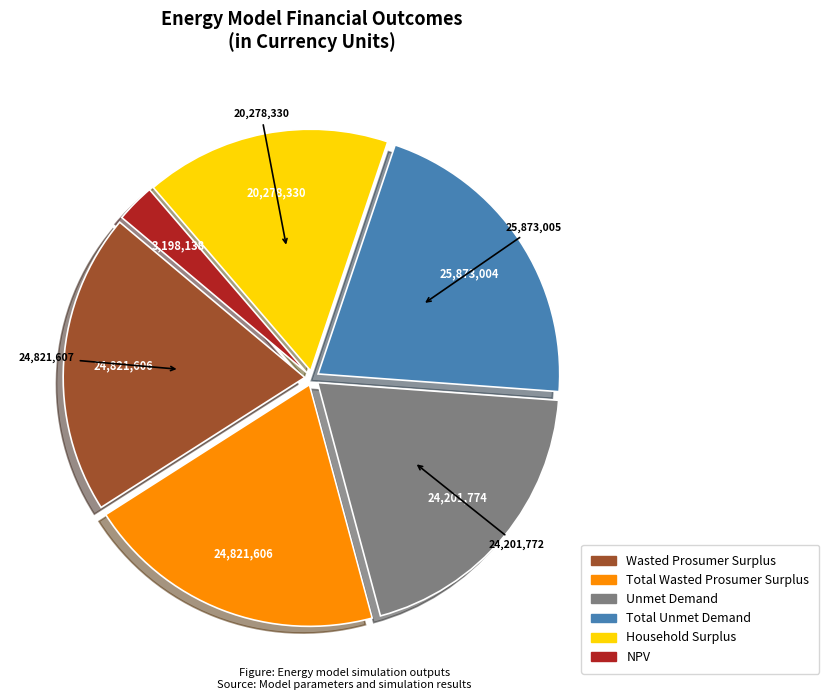

The Total Unmet Demand slice represents 30% of the pie. True or false?

False